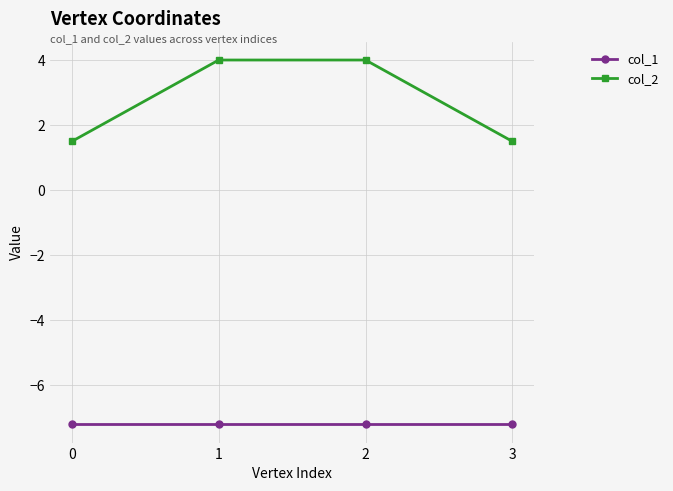

Reading left to right, what are all the values shown in this chart?

col_1: -7.2	-7.2	-7.2	-7.2
col_2: 1.5	4.0	4.0	1.5